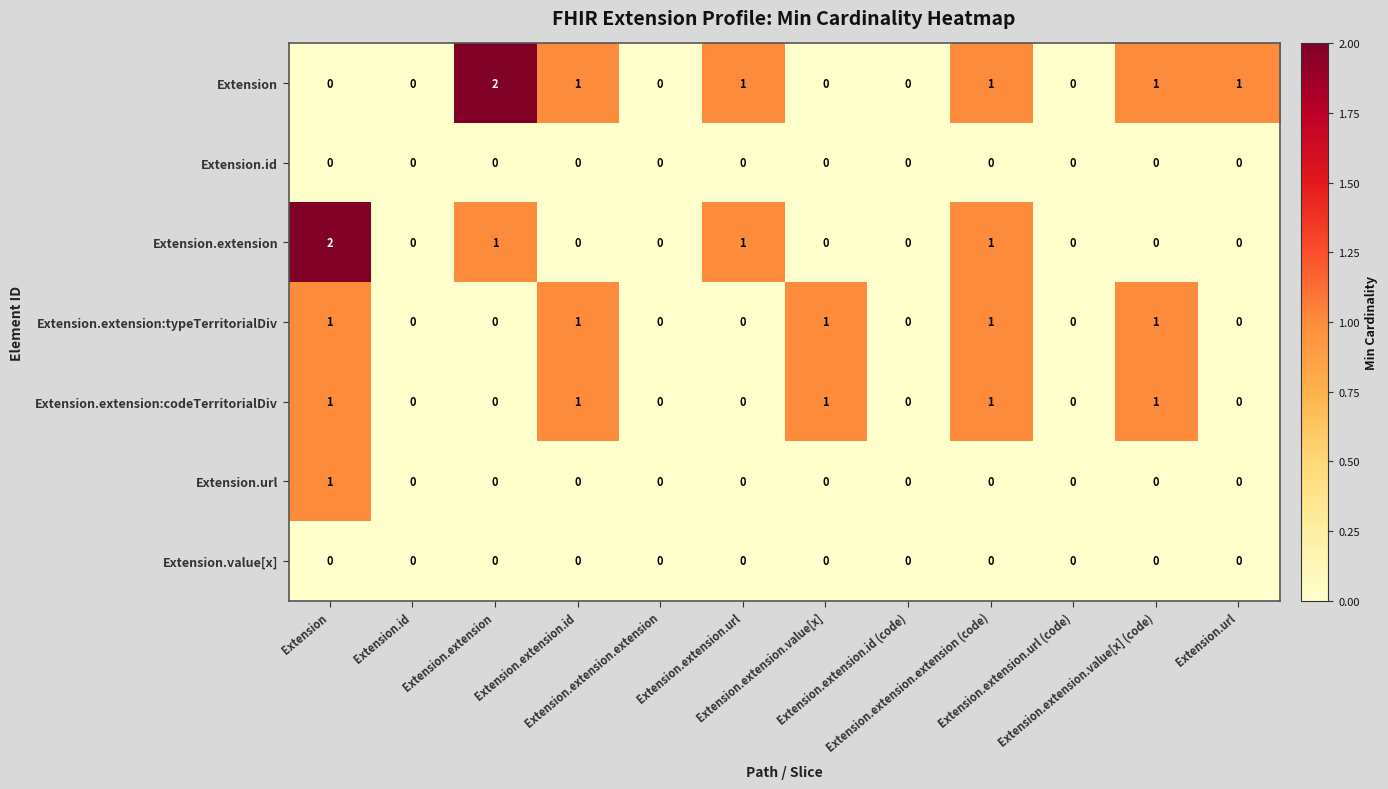

Which series has the widest spread of values?

Extension